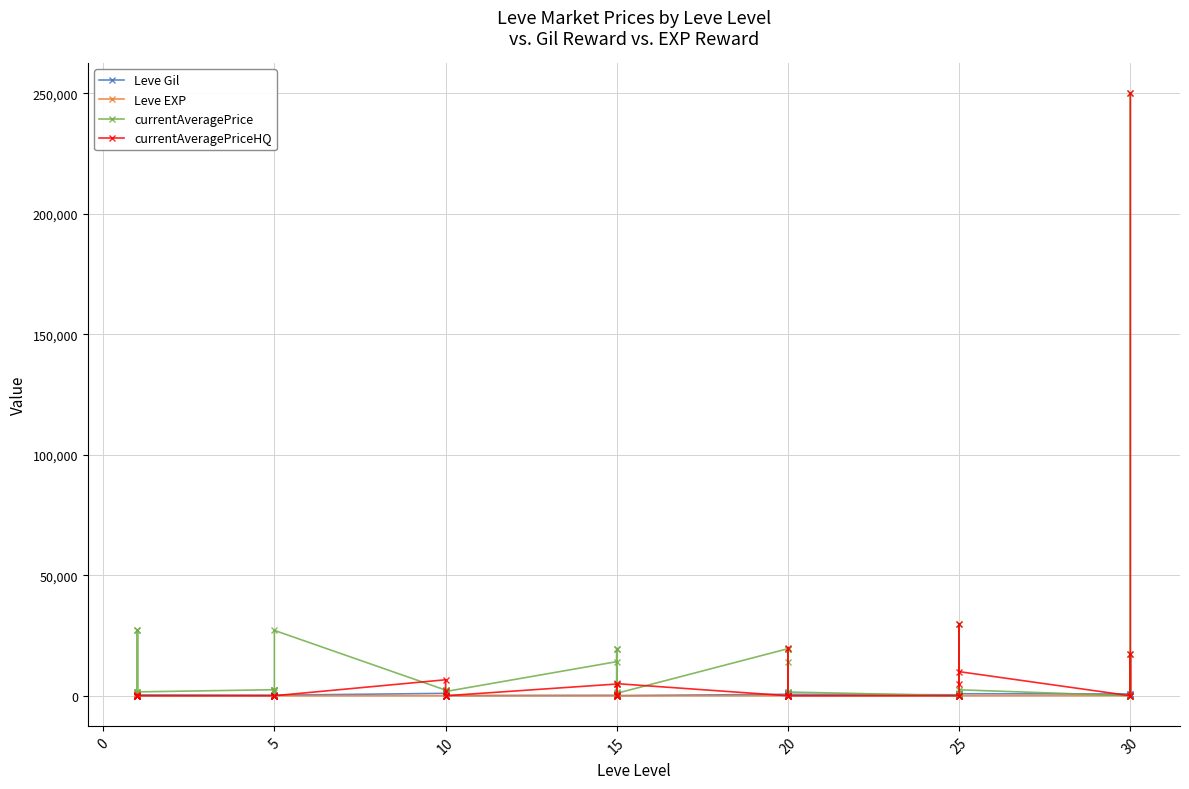

How many interior local valleys does the currentAveragePriceHQ series have?

5